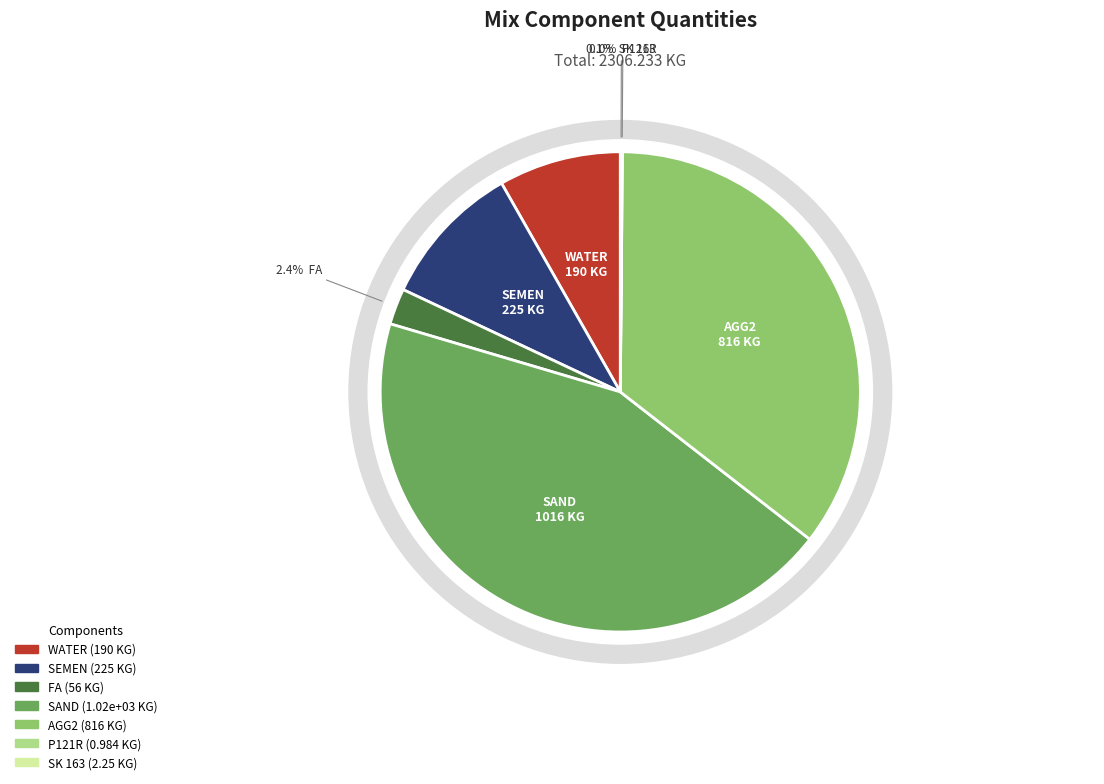

What percentage do SK 163 and SAND together represent?

44.2%